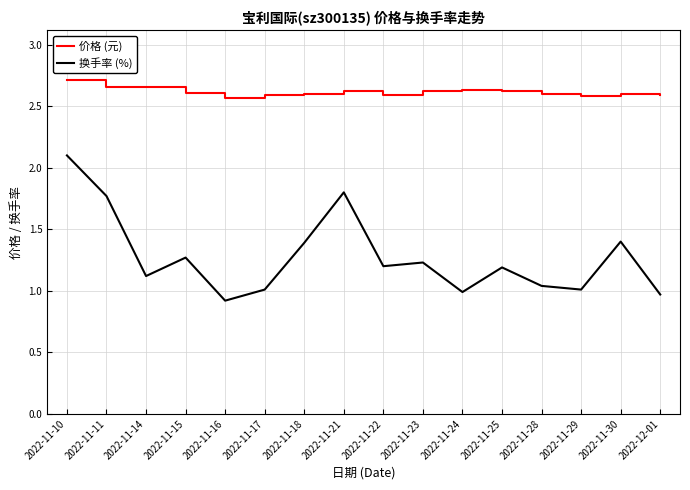

True or false: 换手率 (%) and 价格 (元) intersect in this chart.

False